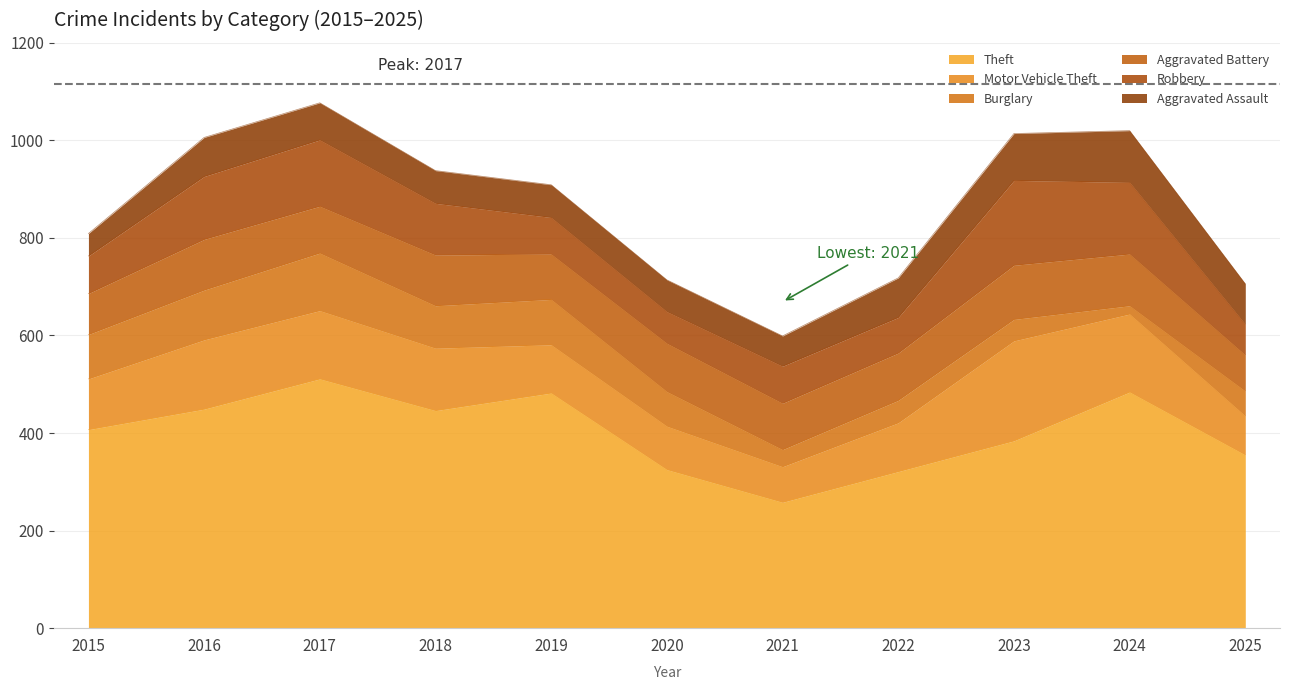

Reading left to right, list all the values displayed in this chart.

Theft: 2015=407	2016=449	2017=511	2018=446	2019=482	2020=325	2021=258	2022=321	2023=384	2024=484	2025=355
Motor Vehicle Theft: 2015=104	2016=142	2017=140	2018=128	2019=99	2020=89	2021=73	2022=100	2023=205	2024=160	2025=80
Burglary: 2015=91	2016=102	2017=118	2018=87	2019=93	2020=71	2021=35	2022=46	2023=44	2024=17	2025=51
Aggravated Battery: 2015=84	2016=104	2017=96	2018=104	2019=93	2020=99	2021=95	2022=97	2023=111	2024=106	2025=74
Robbery: 2015=77	2016=129	2017=136	2018=106	2019=75	2020=65	2021=76	2022=73	2023=174	2024=147	2025=63
Aggravated Assault: 2015=46	2016=80	2017=76	2018=67	2019=67	2020=65	2021=62	2022=81	2023=96	2024=106	2025=83